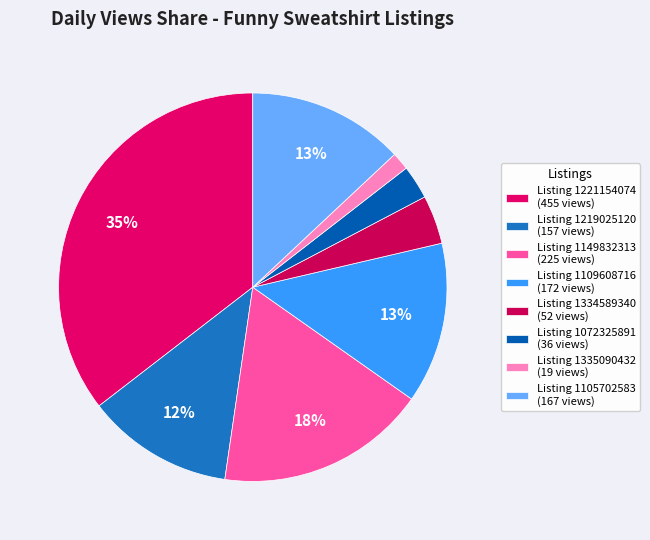

To the nearest percent, what percentage of the pie is Listing 1109608716?

13%